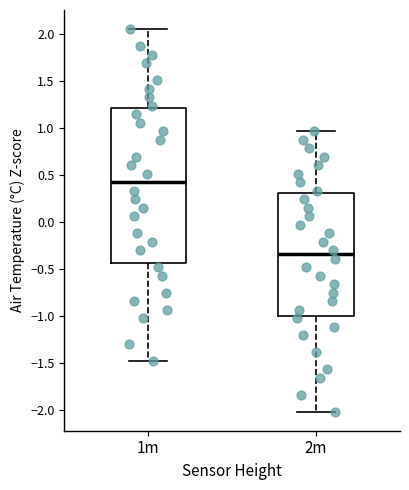

Reading left to right, read every box against the y-axis: the position of its median line, the range the box covers, and the ends of its whiskers. The values are not printed on the chart, so give them approximately, as read against the axis.

1m: median 0.40, box -0.45 to 1.20, whiskers -1.50 to 2.05
2m: median -0.35, box -1.00 to 0.30, whiskers -2.00 to 0.95